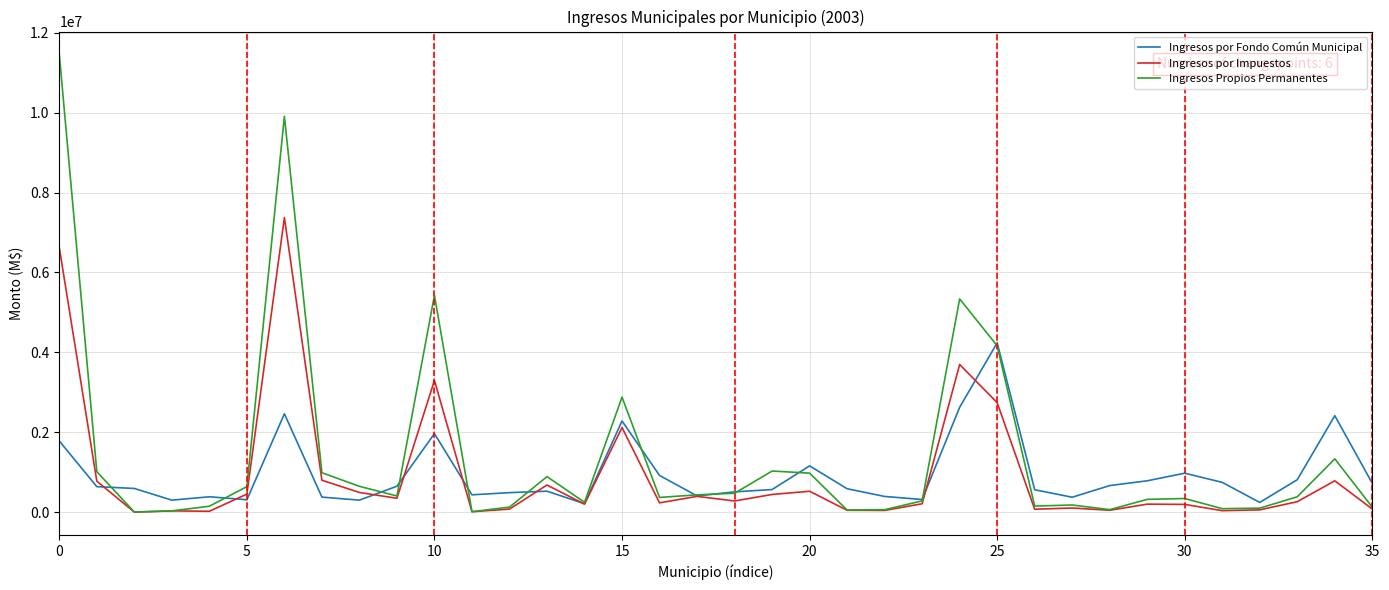

Which series has the widest spread of values?

Ingresos Propios Permanentes